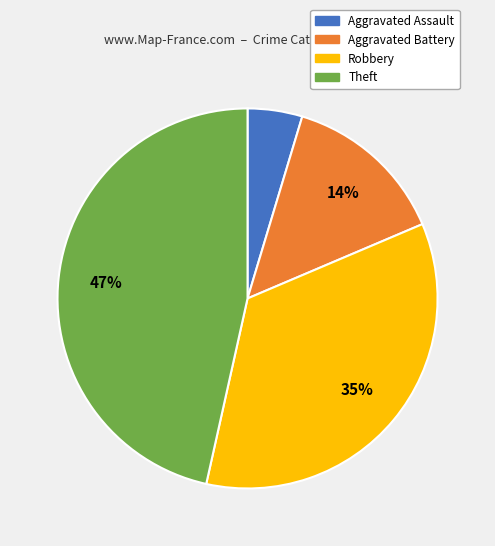

To the nearest percent, what percentage of the pie is Aggravated Battery?

14%